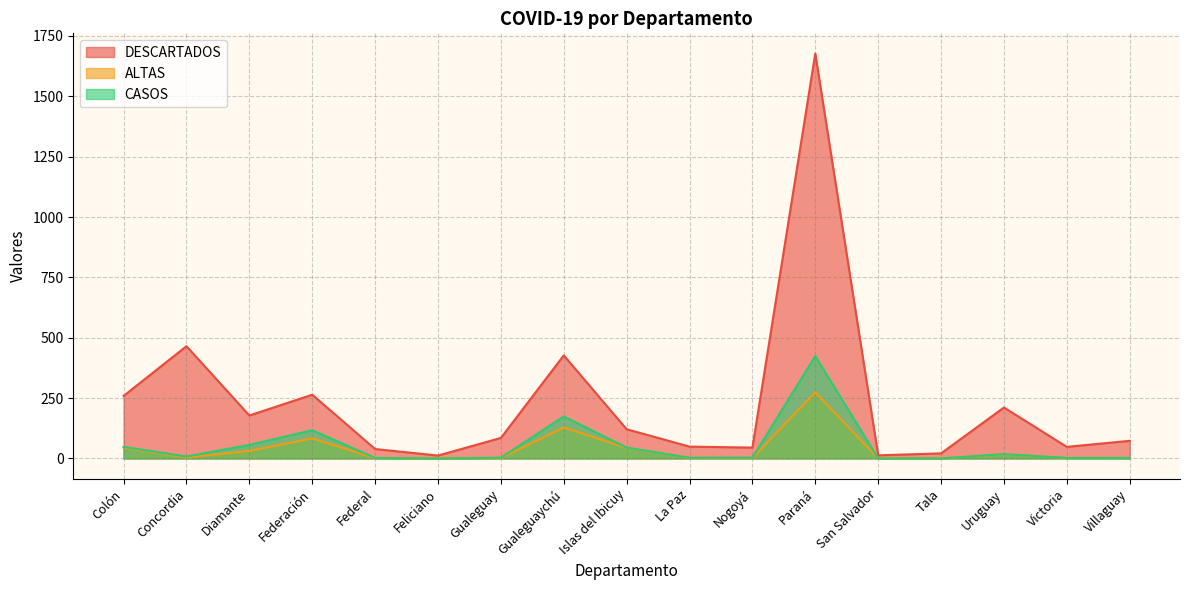

Between Federación and La Paz, which is larger?

Federación